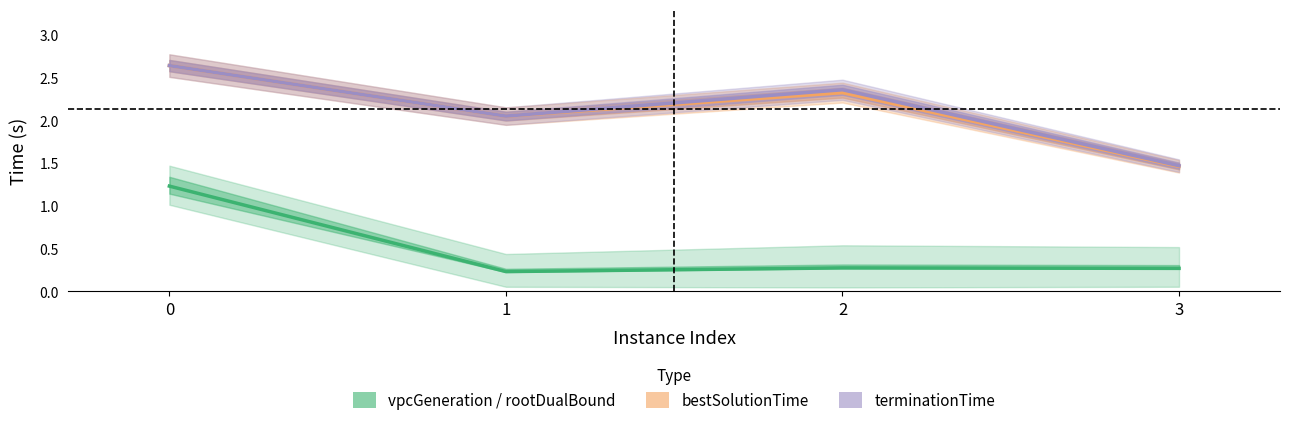

True or false: terminationTime and bestSolutionTime cross at least once.

False